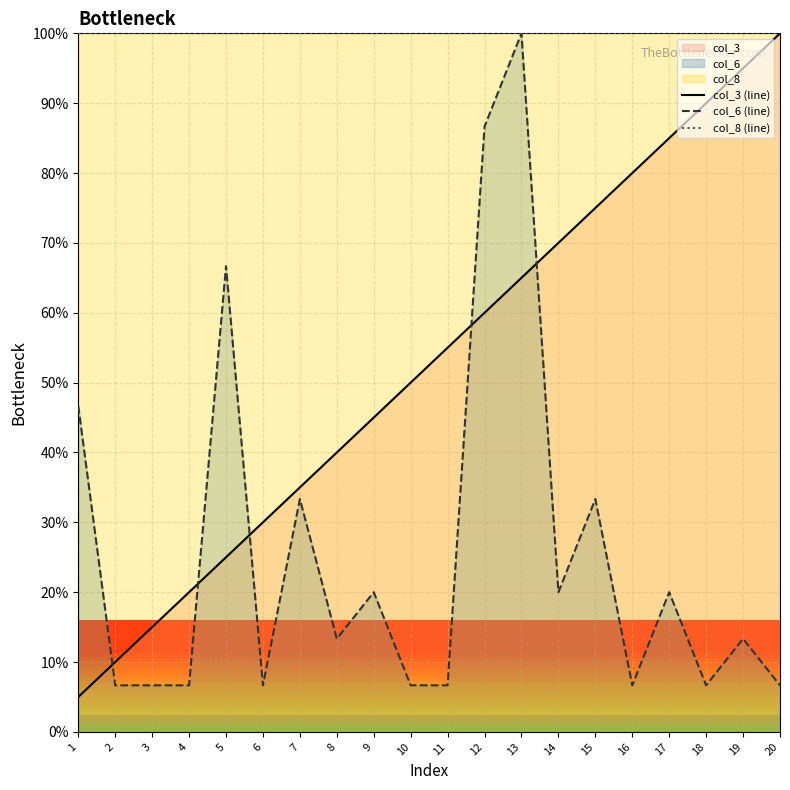

True or false: col_6 (line) has a value of 104.7 at 5.

False